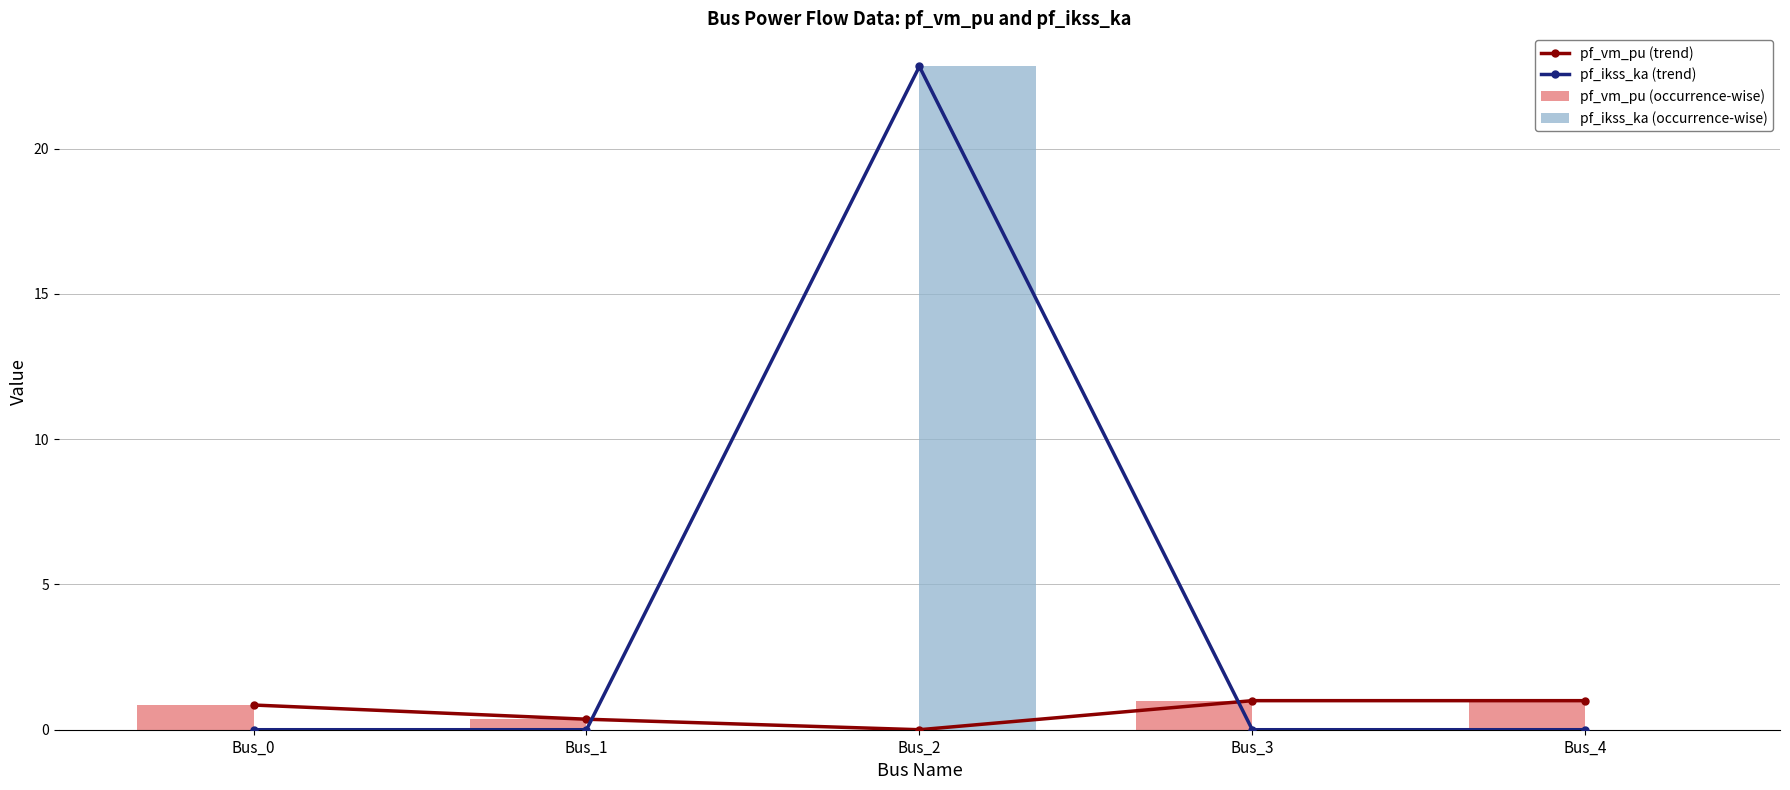

What is the difference between the maximum and second lowest values in the pf_vm_pu (occurrence-wise) series?

0.6